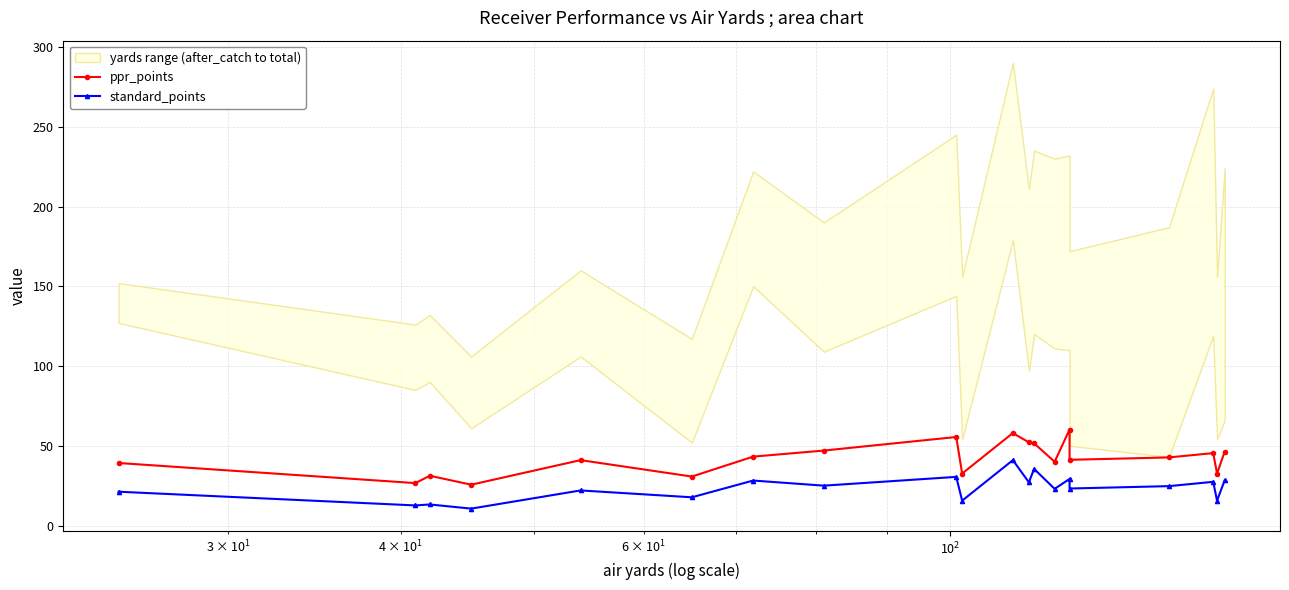

At how many categories does at least one series exceed 12?

20